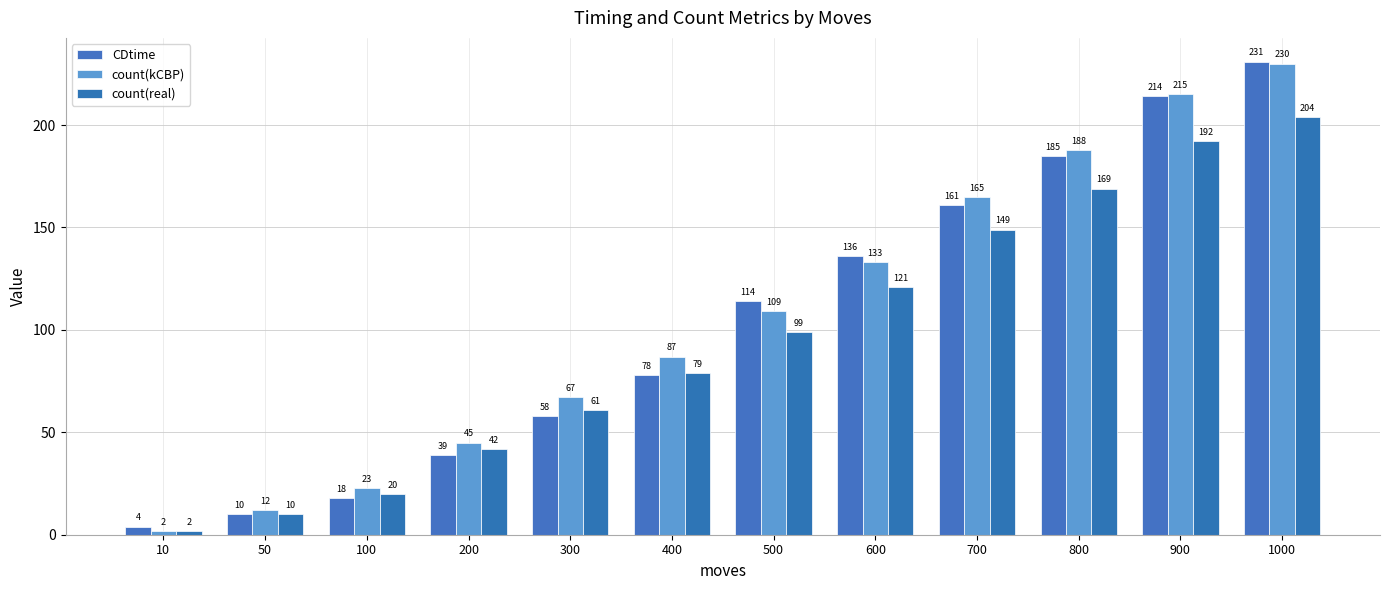

Which series has the largest total across all categories?

count(kCBP)